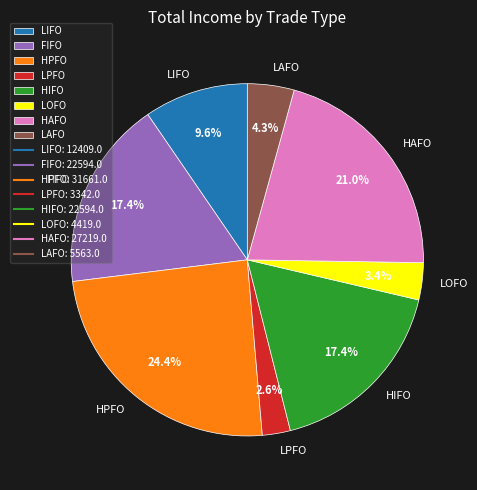

Which slice is the smallest?

LPFO